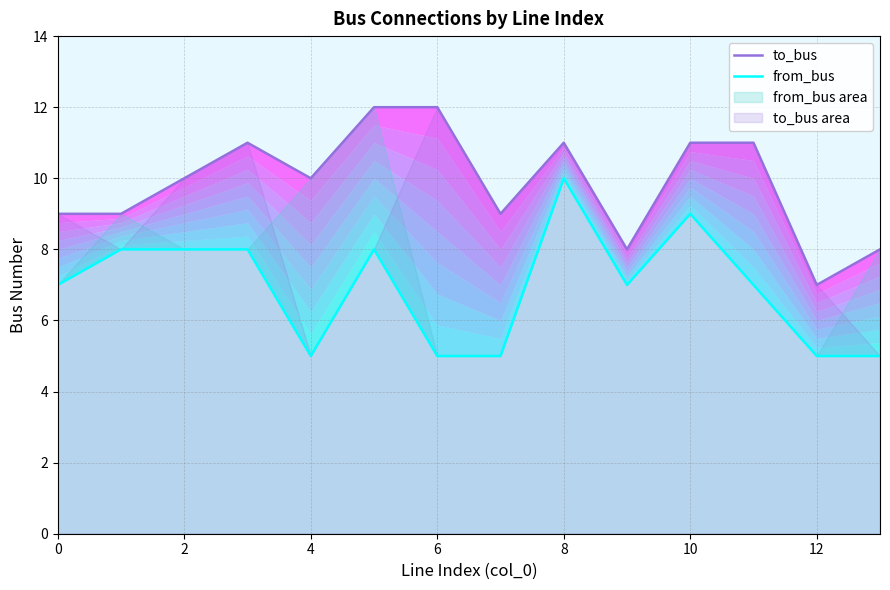

What is the difference between the second highest and second lowest values in the from_bus series?

4